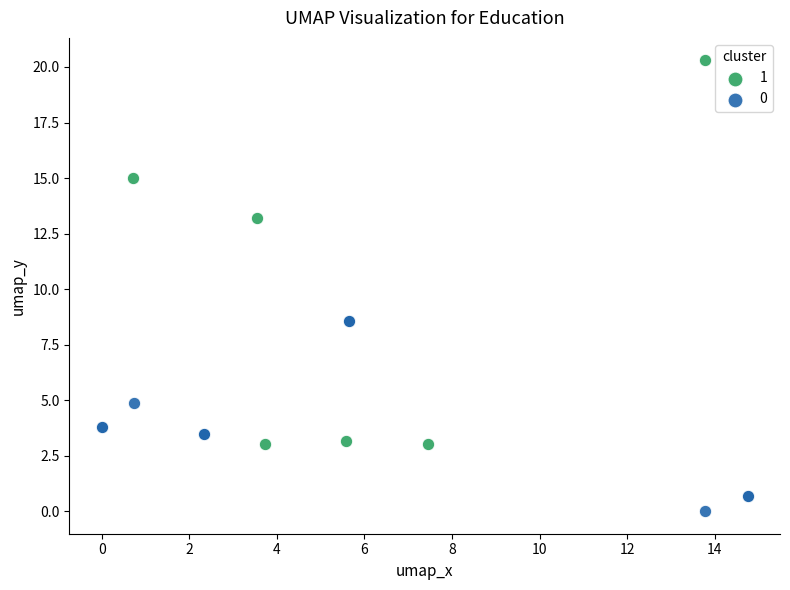

What are all the series names shown in the legend?

1, 0